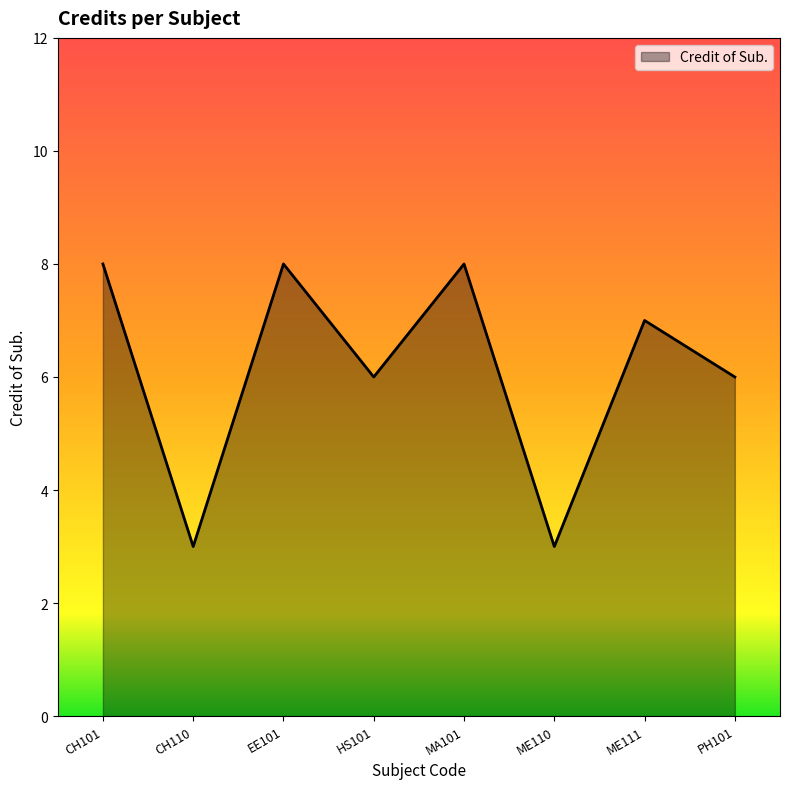

How many values are below 7?

4